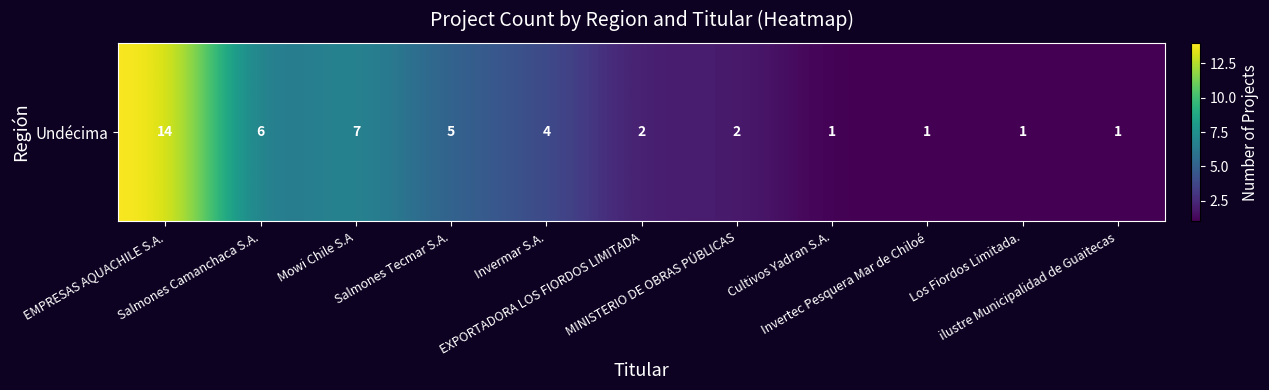

What is the maximum value shown in the chart?

14